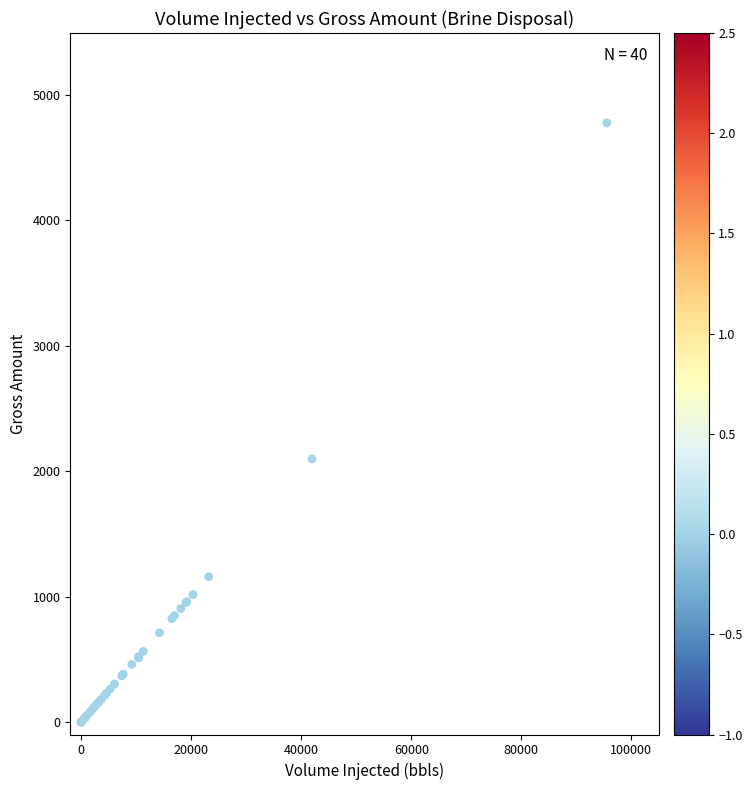

What Y value in the scatter plot is closest to 2388?

2097.1